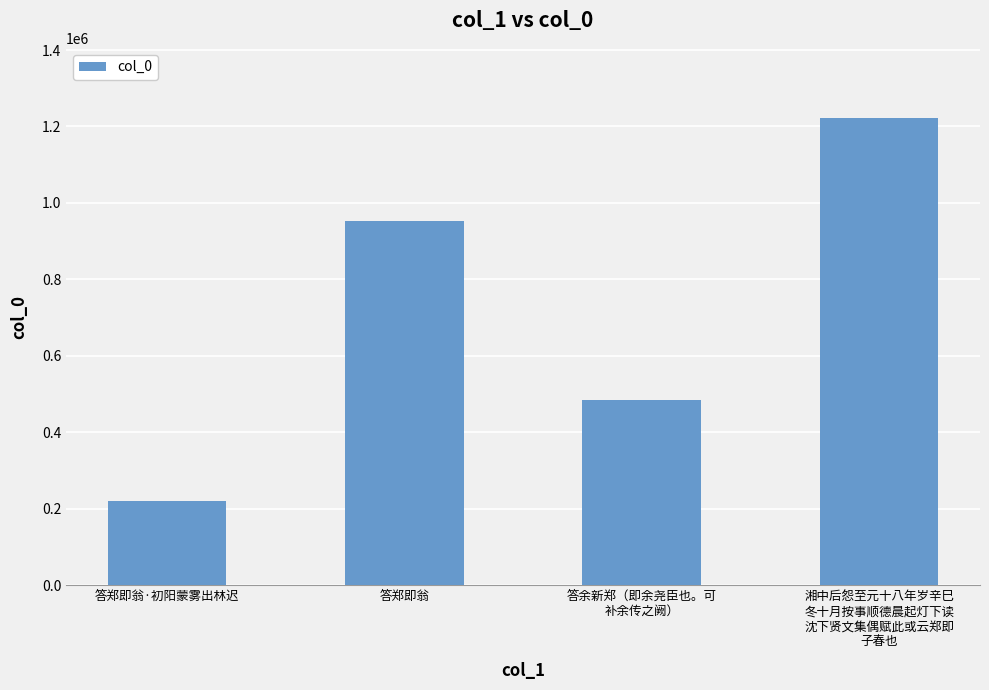

Does the chart contain stacked bars?

No